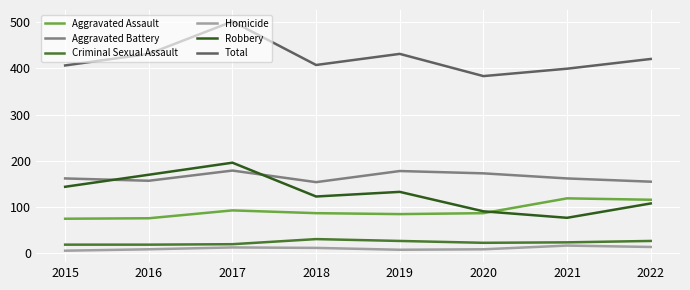

What is the spread (max minus min) of values at 2022?

406